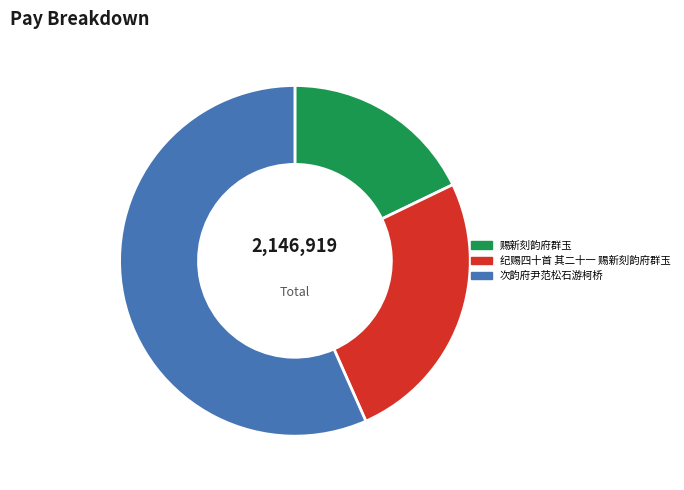

Do 纪赐四十首 其二十一 赐新刻韵府群玉 and 赐新刻韵府群玉 together represent more than half of the pie?

No